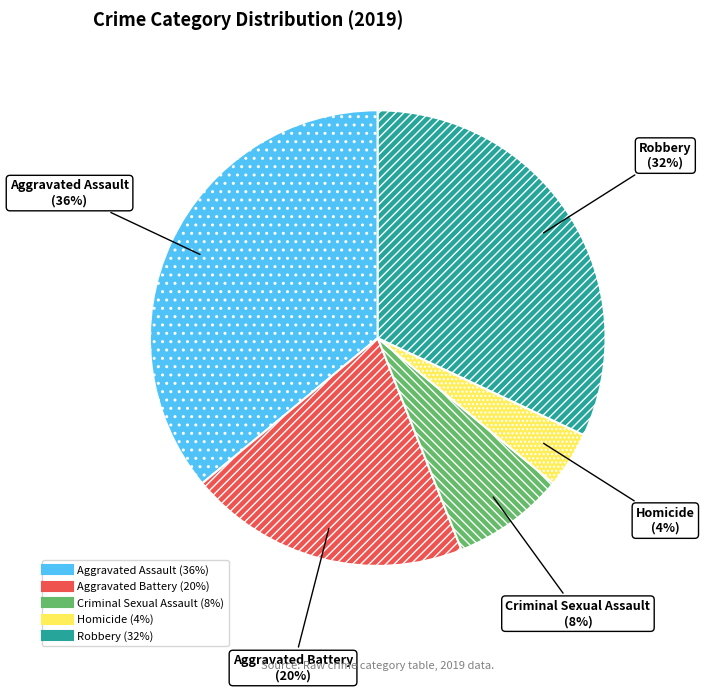

Which category has the smallest portion of the pie?

Homicide